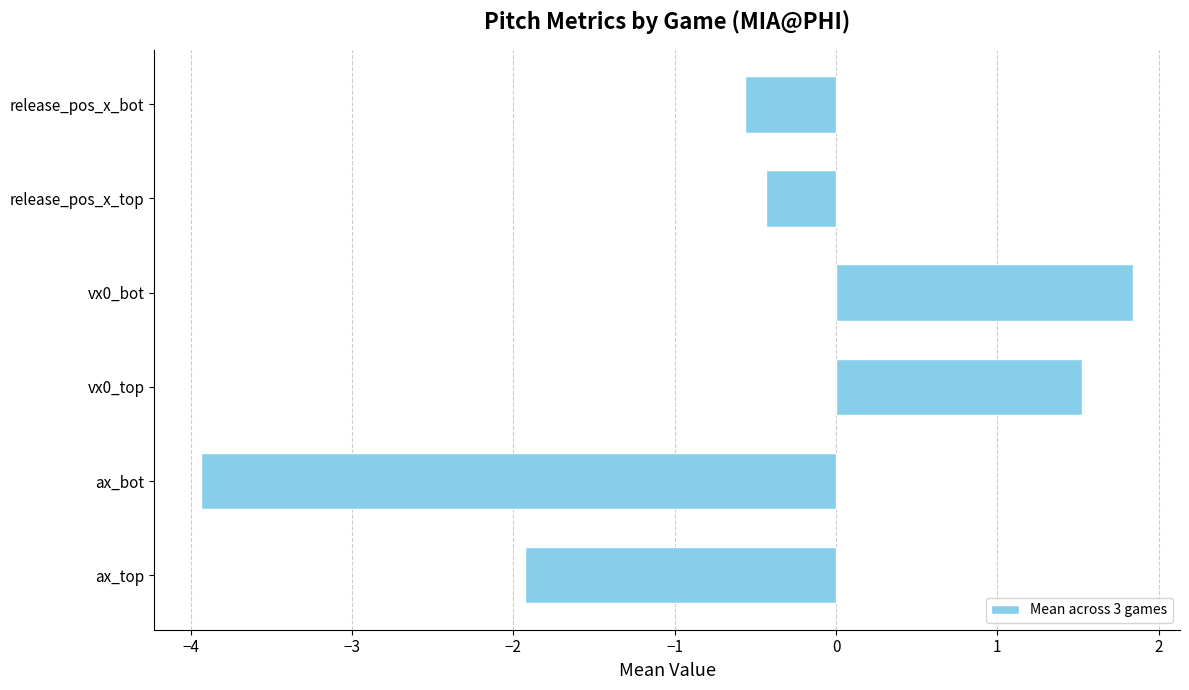

Are the bars horizontal?

Yes